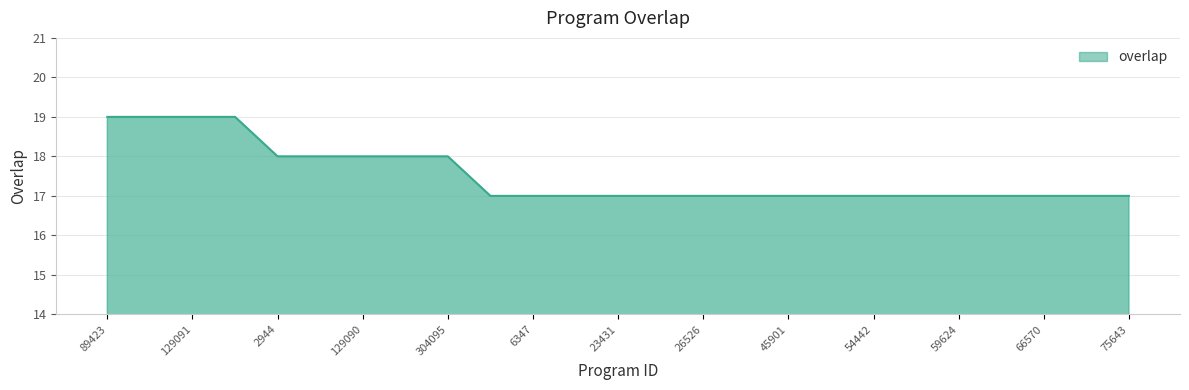

Does the chart have visible grid lines?

Yes